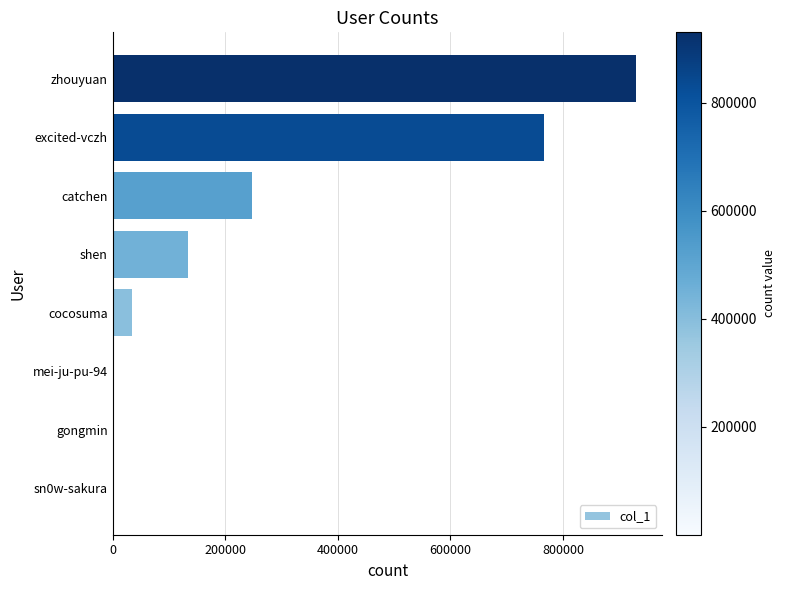

What is the sum of the values at catchen and excited-vczh?

1014593